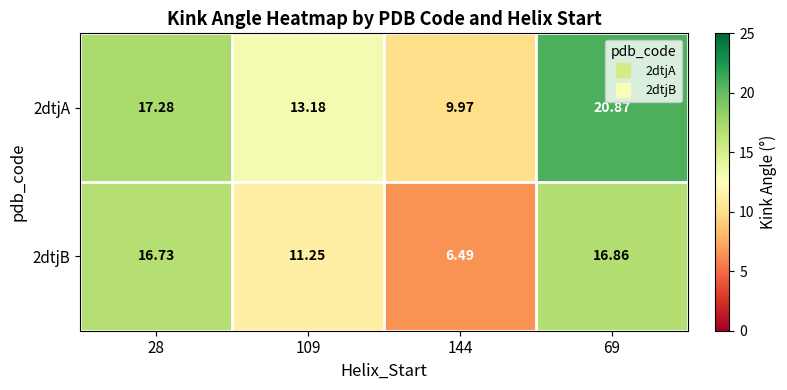

Is the value of 2dtjB at 144 greater than the value of 2dtjA at 28?

No